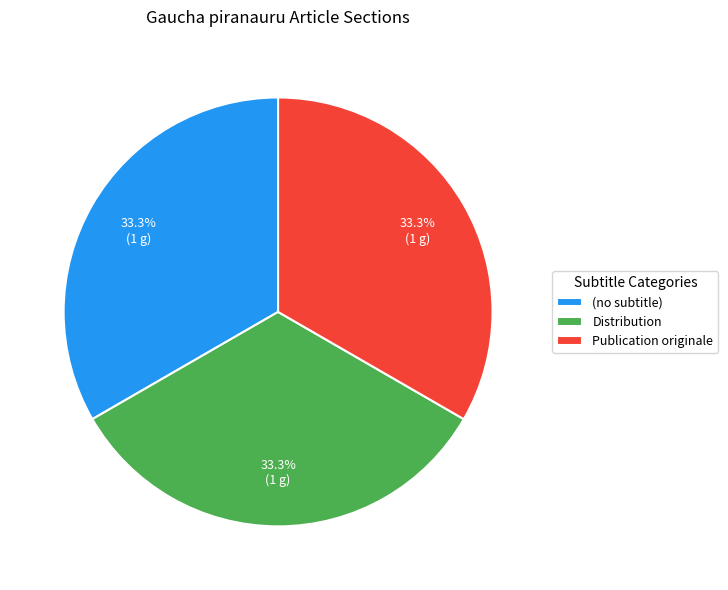

What is the ratio of the value at Publication originale to the value at (no subtitle)?

1.0